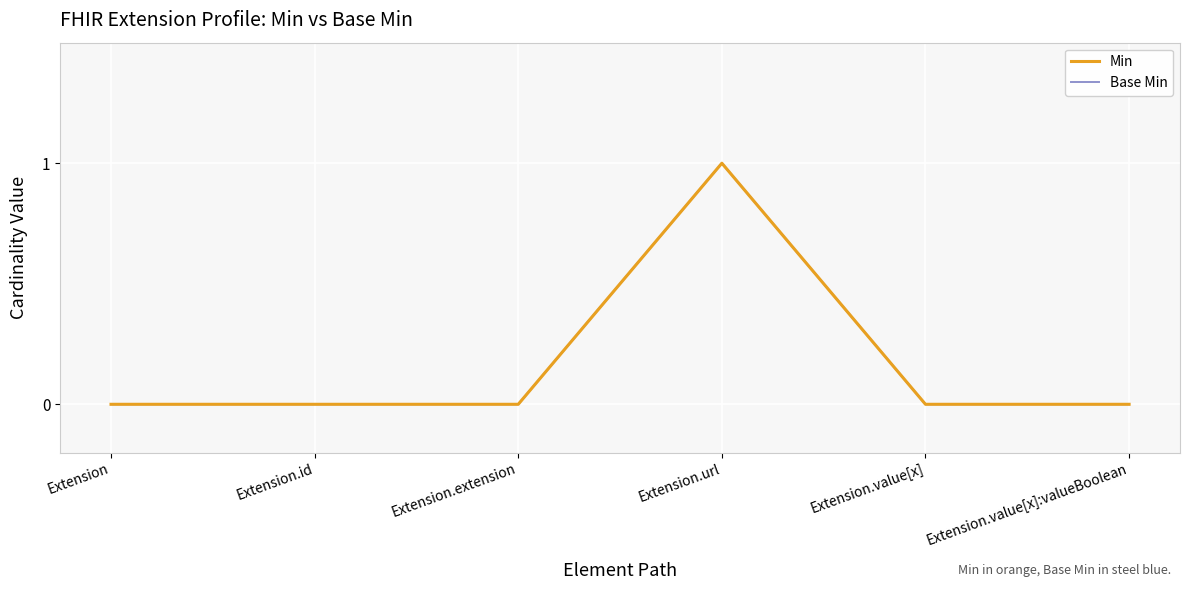

At Extension.value[x]:valueBoolean, list the series in order from largest to smallest.

Min, Base Min